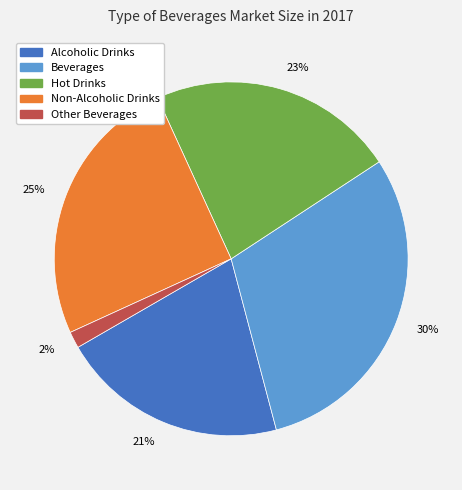

Combined, do 2% and 30% account for over 50%?

No